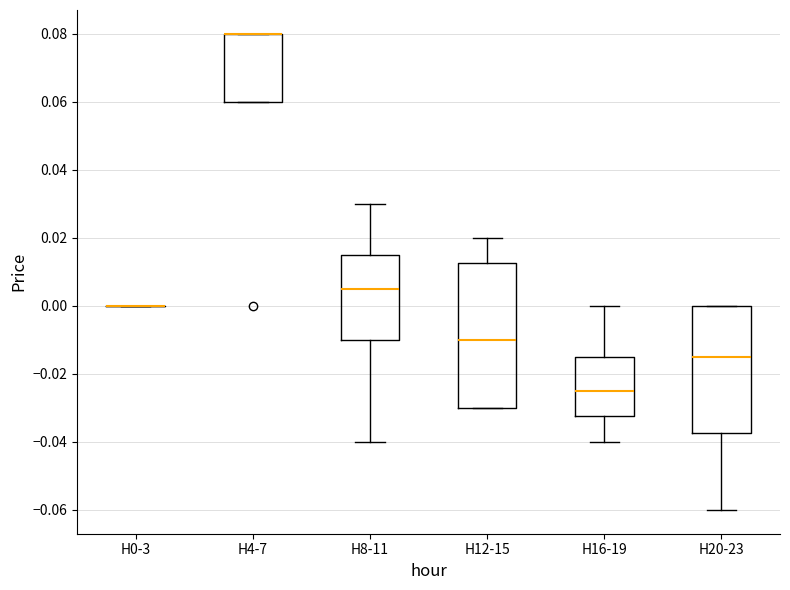

Which box is the tallest, from its lower edge to its upper edge?

H12-15